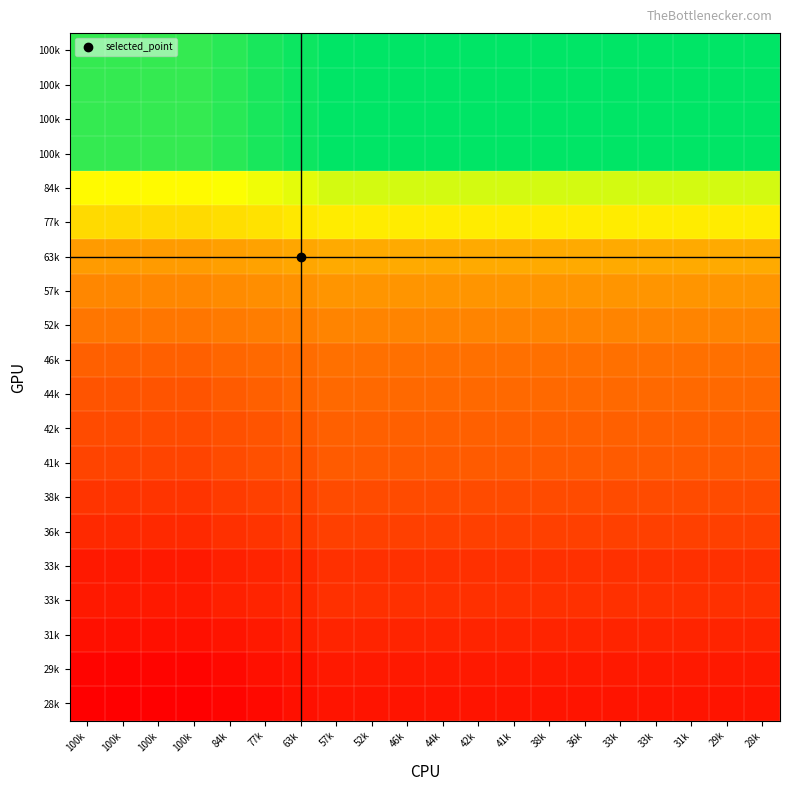

Between 100k and 28k, which is larger?

28k